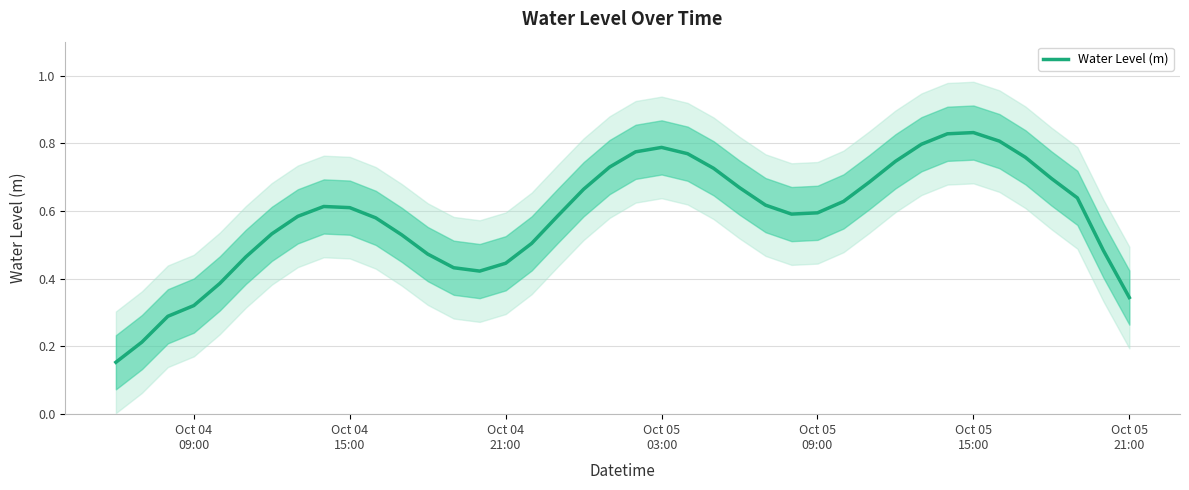

What is the sum of all values?

23.3